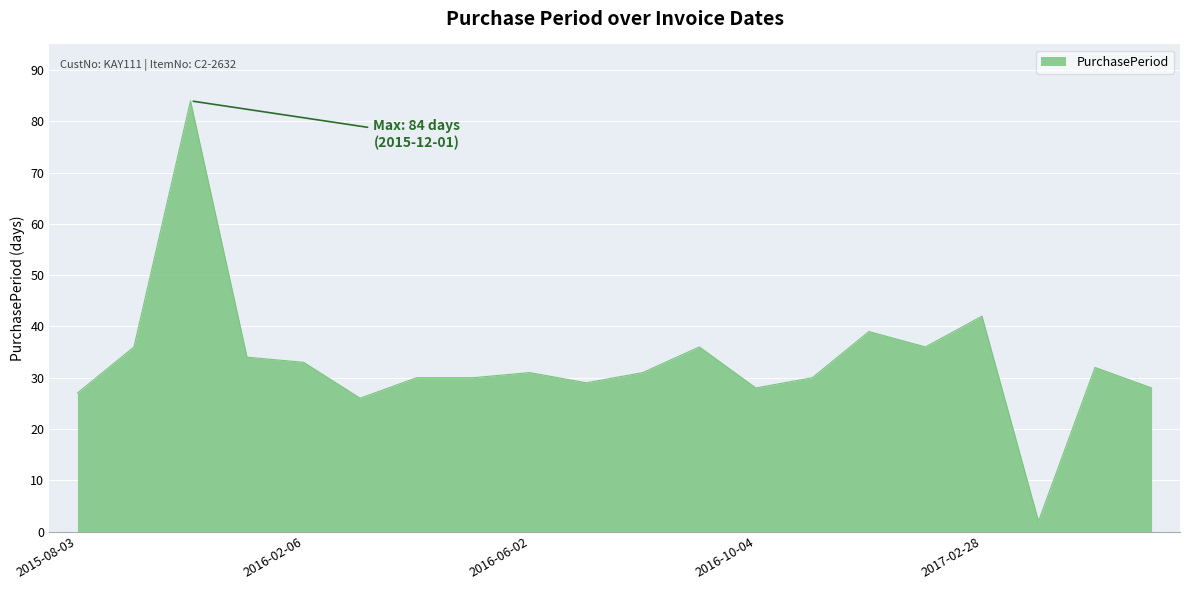

What is the difference between the maximum and minimum values?

82